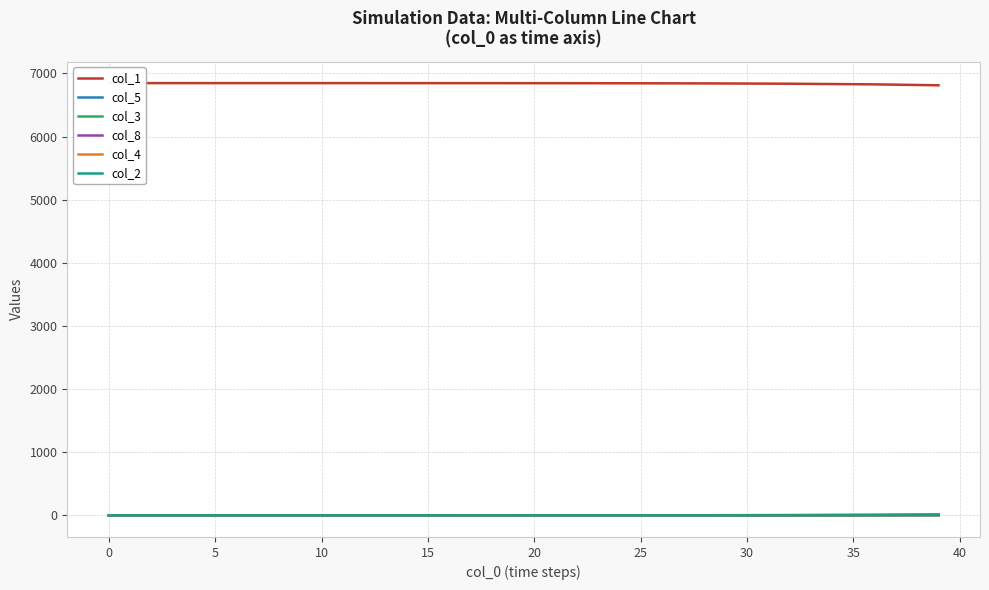

True or false: col_2 has a value of 0.6 at 35.

False